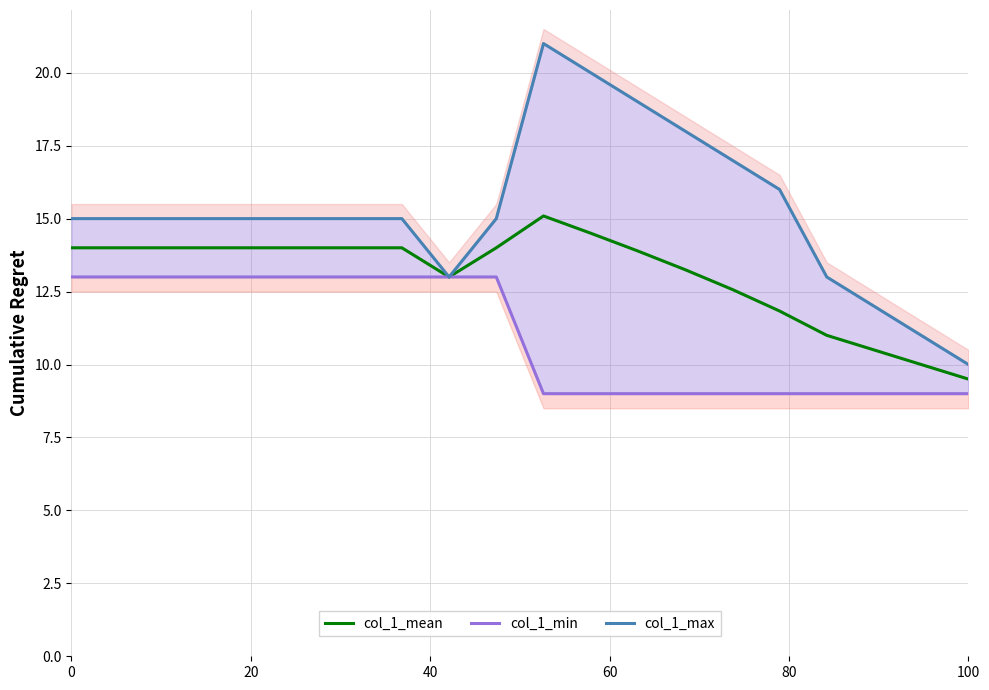

True or false: col_1_mean has a value of 9.5 at 100.

True